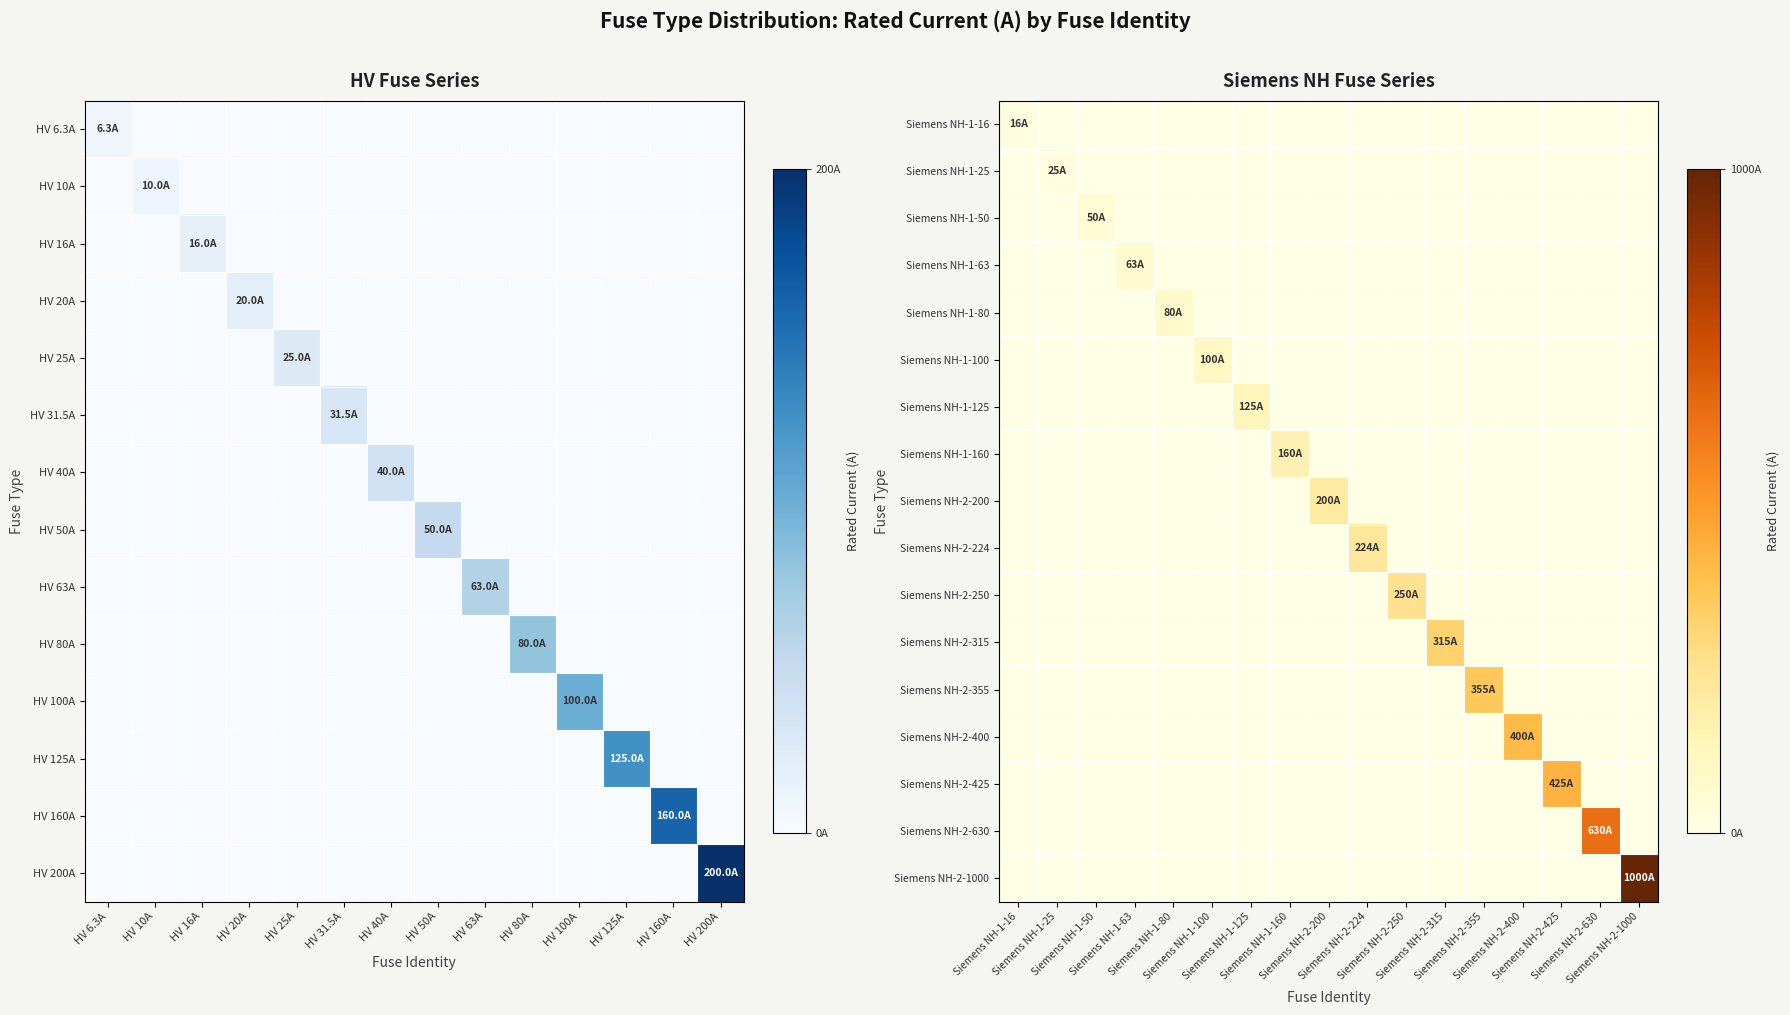

True or false: Siemens NH-1-125 has a value of 0 at Siemens NH-2-425.

True